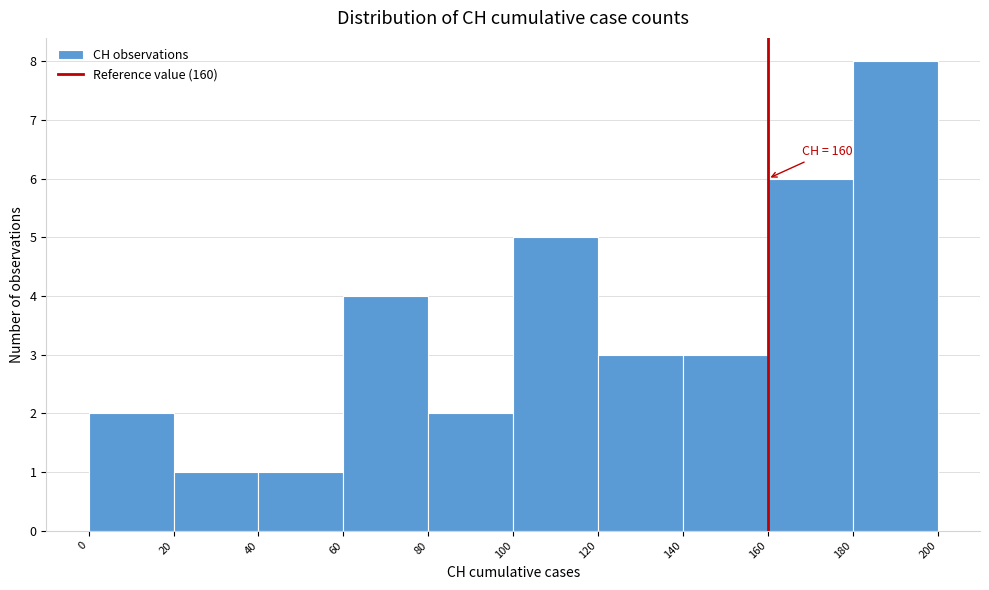

Which range on the x-axis has the tallest bar?

180 to 200